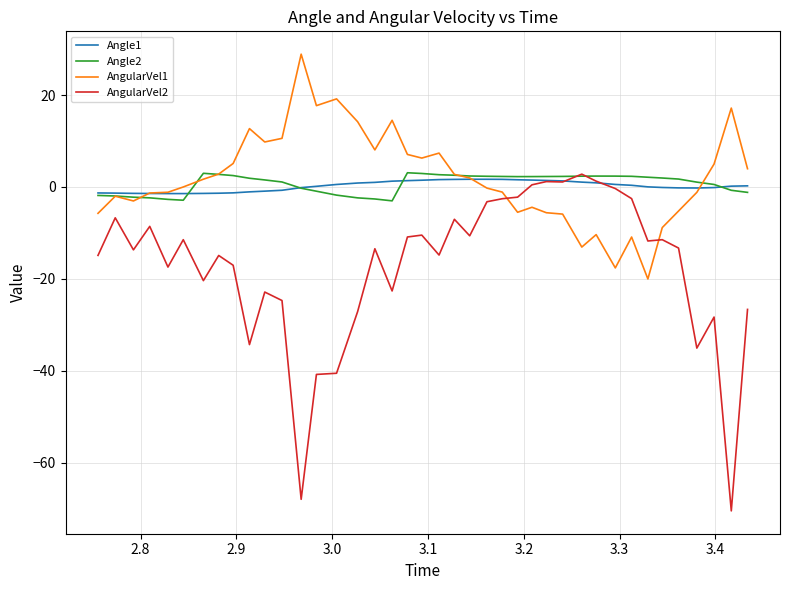

Which series has the largest total across all categories?

AngularVel1